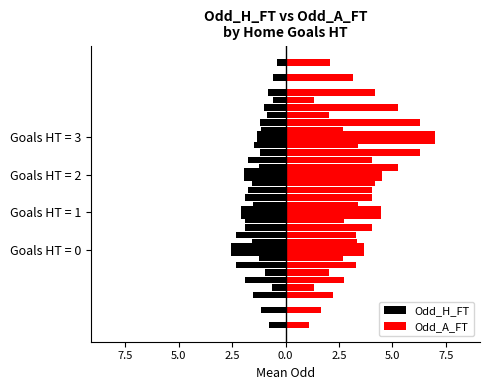

How many distinct data groups are displayed?

2